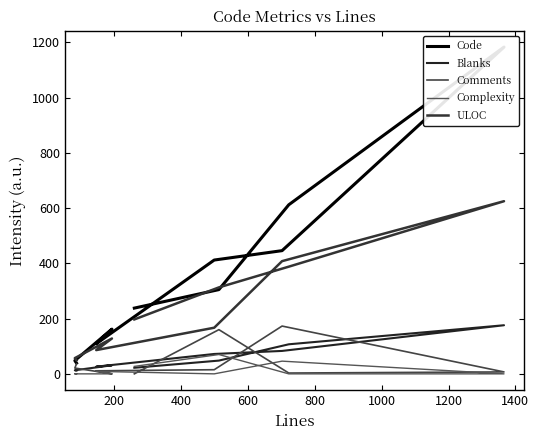

Is it true that Comments equals 0 at 1400?

True